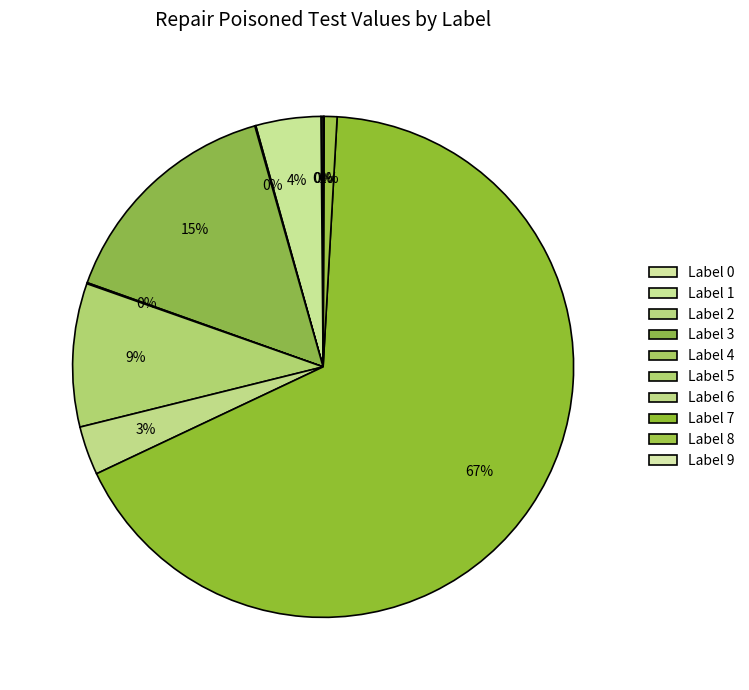

What percentage is NOT represented by Label 9?

99.9%